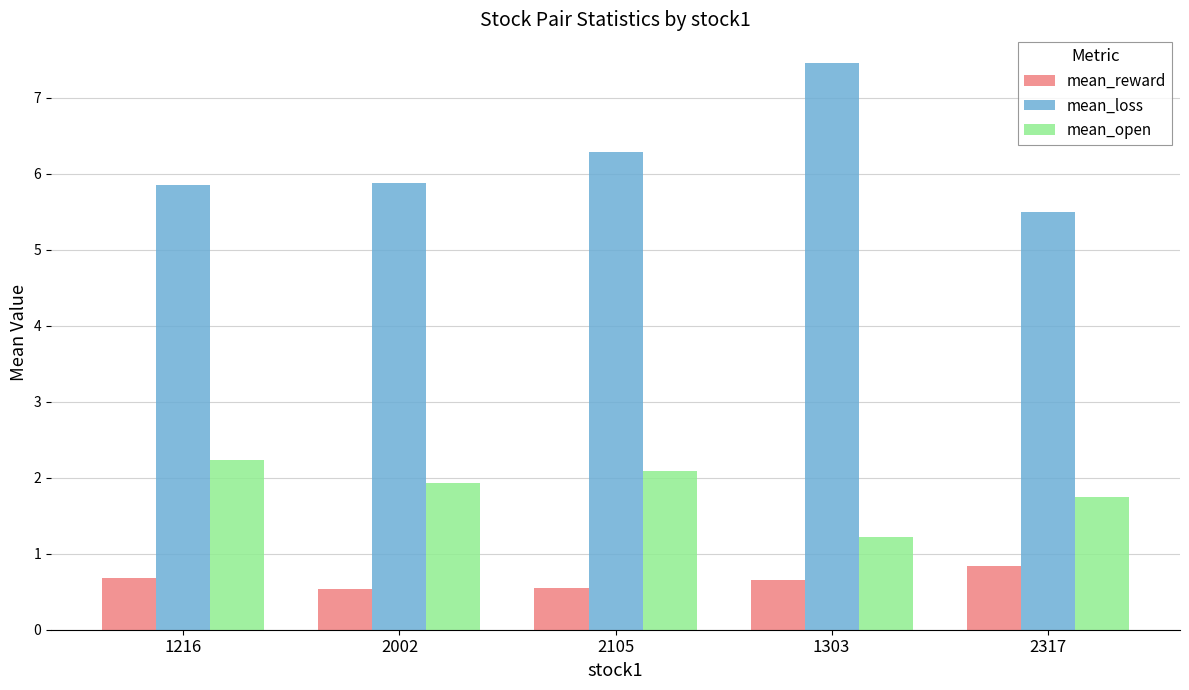

What position from the right is 1216?

5